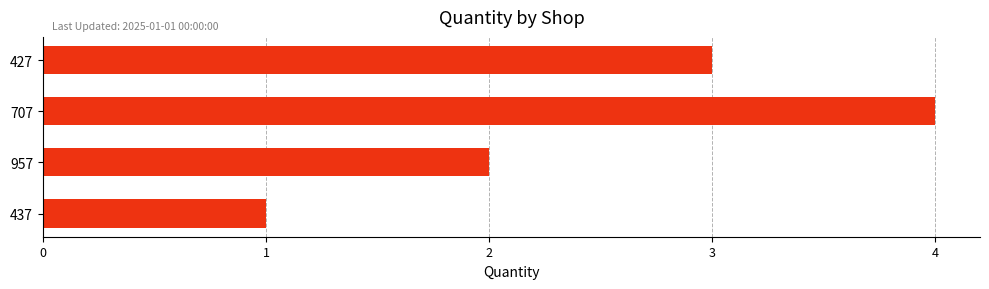

List the labels in order of value, largest first.

707, 427, 957, 437